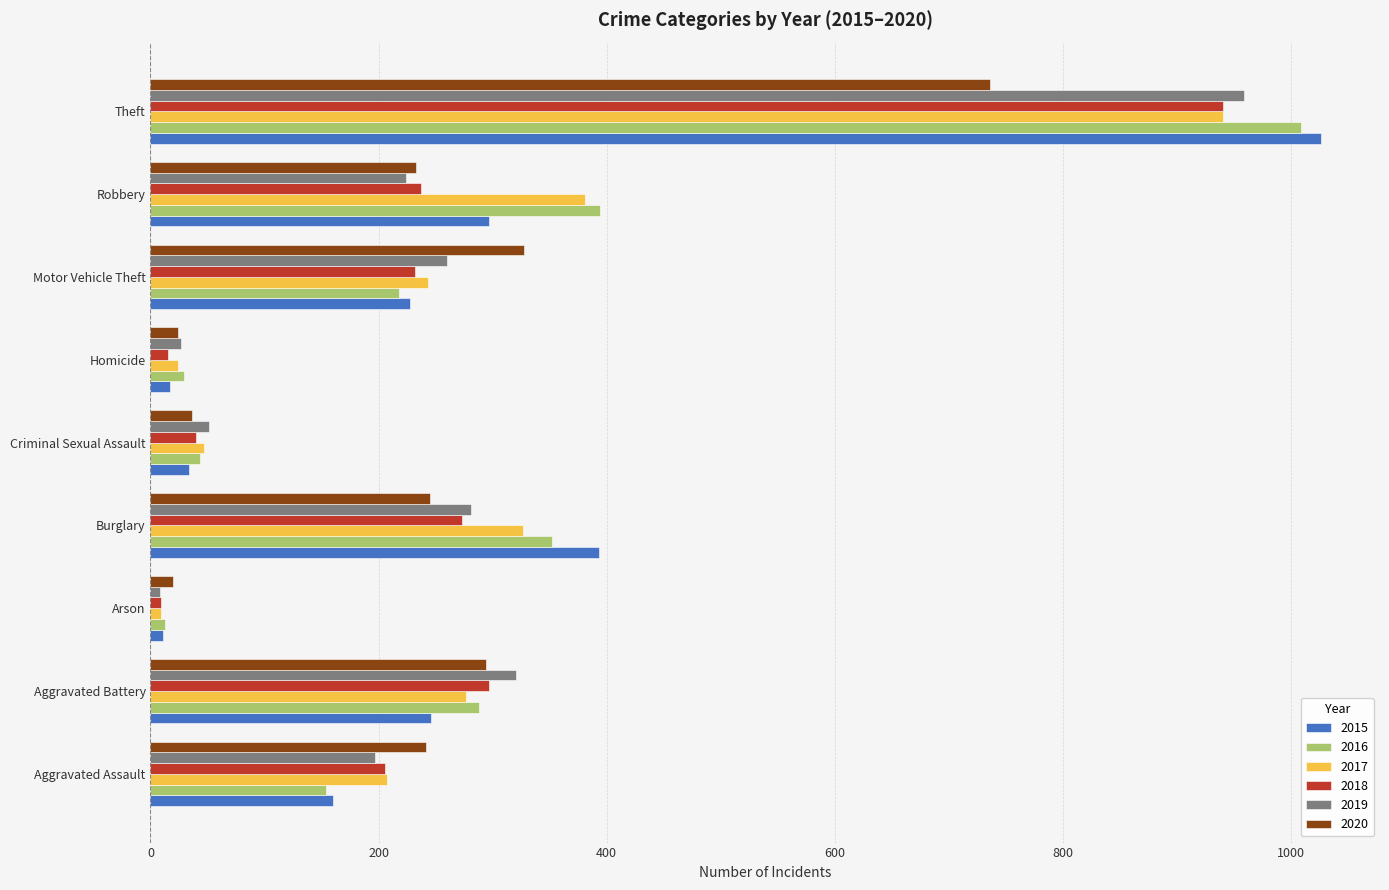

At which label is 2015 closest to 519?

Burglary